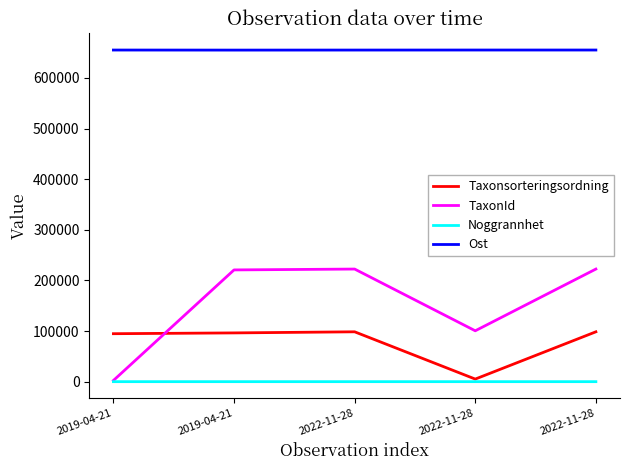

True or false: Ost and TaxonId intersect in this chart.

False